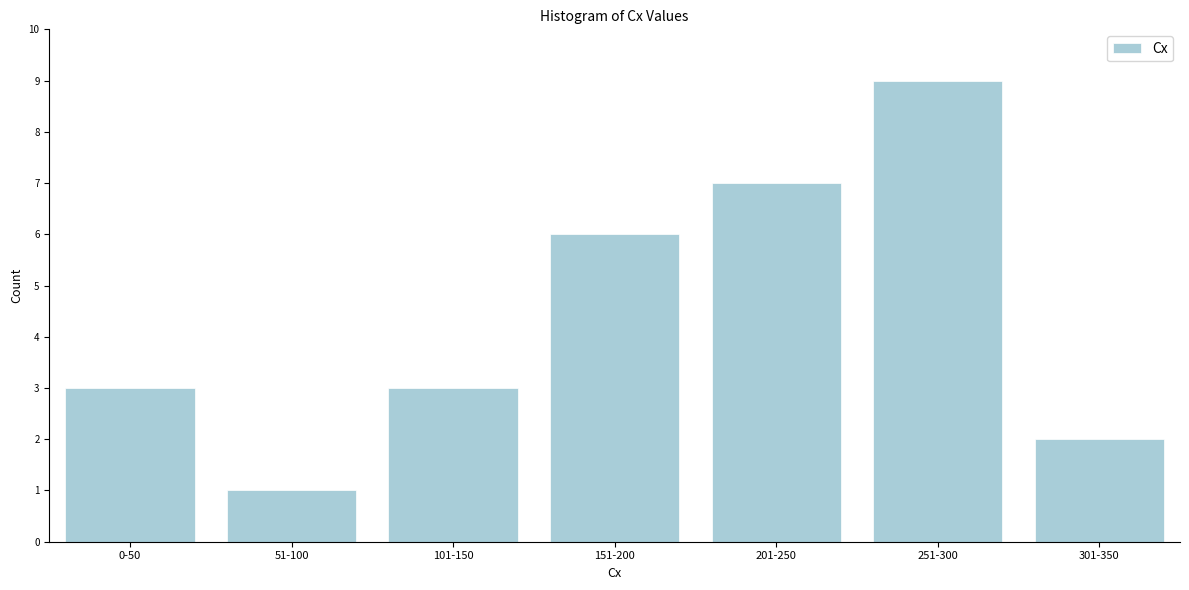

Reading left to right, list all the values displayed in this chart.

3	1	3	6	7	9	2